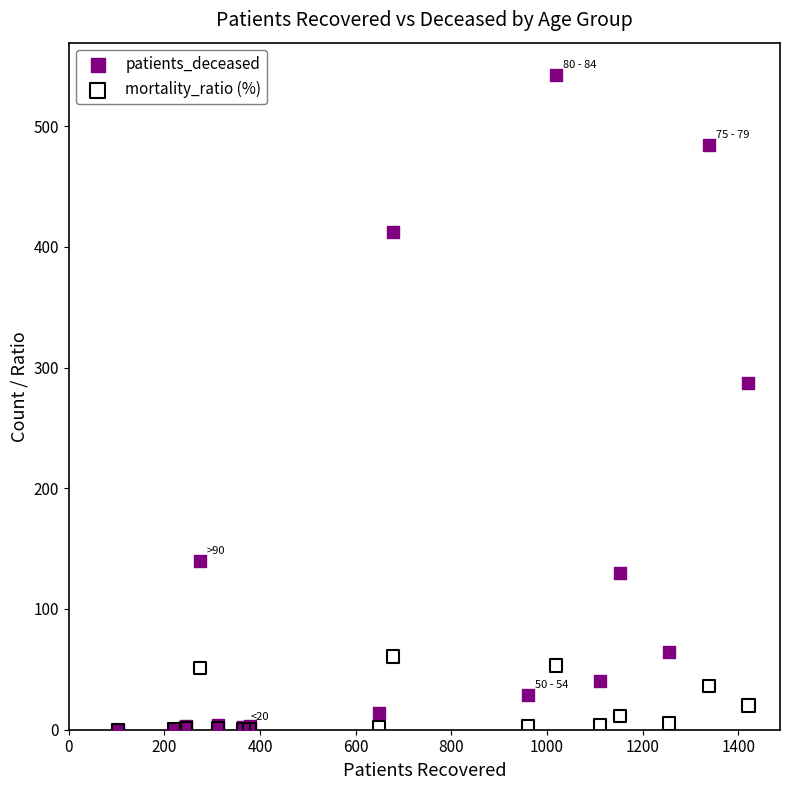

In the patients_deceased series, what Y value is closest to 271?

287.0